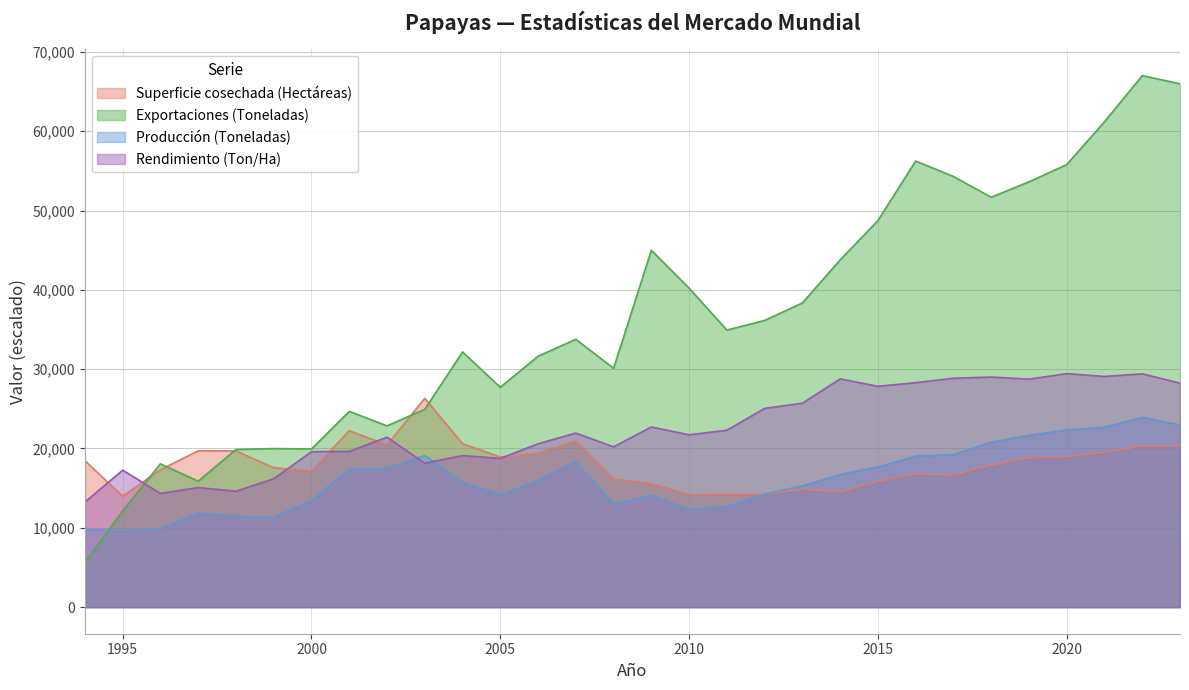

Reading left to right, extract all data points from this chart.

Superficie cosechada (Hectáreas): 1994=18460.0	1995=13987.0	1996=17322.0	1997=19703.0	1998=19694.0	1999=17581.0	2000=17153.0	2001=22244.0	2002=20445.0	2003=26327.0	2004=20610.0	2005=18921.0	2006=19391.0	2007=20946.0	2008=16157.0	2009=15574.0	2010=14180.0	2011=14223.0	2012=14227.0	2013=14869.0	2014=14533.0	2015=15869.0	2016=16820.0	2017=16664.0	2018=17923.0	2019=18839.0	2020=18983.0	2021=19509.0	2022=20336.0	2023=20334.0
Exportaciones (Toneladas): 1994=5618.3	1995=12136.7	1996=18069.3	1997=15872.7	1998=19879.3	1999=19986.3	2000=19939.6	2001=24677.7	2002=22852.7	2003=24938.0	2004=32175.0	2005=27719.7	2006=31630.3	2007=33768.7	2008=30105.3	2009=44986.7	2010=40211.7	2011=34932.3	2012=36141.7	2013=38351.3	2014=43769.4	2015=48734.1	2016=56234.4	2017=54289.2	2018=51671.2	2019=53613.7	2020=55785.2	2021=61186.0	2022=67001.4	2023=65976.1
Producción (Toneladas): 1994=9780.3	1995=9659.4	1996=9937.0	1997=11882.7	1998=11511.2	1999=11384.6	2000=13447.5	2001=17469.1	2002=17523.0	2003=19113.9	2004=15753.3	2005=14189.5	2006=15971.8	2007=18388.5	2008=13058.7	2009=14146.9	2010=12324.3	2011=12687.4	2012=14258.3	2013=15290.3	2014=16727.4	2015=17671.9	2016=19038.4	2017=19235.4	2018=20796.4	2019=21662.7	2020=22348.7	2021=22695.1	2022=23926.0	2023=22970.9
Rendimiento (Ton/Ha): 1994=13245.2	1995=17264.9	1996=14341.5	1997=15077.2	1998=14612.5	1999=16188.8	2000=19599.4	2001=19633.5	2002=21427.0	2003=18150.5	2004=19108.8	2005=18748.4	2006=20591.8	2007=21947.5	2008=20205.9	2009=22709.2	2010=21728.3	2011=22300.8	2012=25055.1	2013=25708.3	2014=28774.1	2015=27839.3	2016=28297.7	2017=28858.3	2018=29007.3	2019=28746.5	2020=29432.9	2021=29083.0	2022=29413.0	2023=28241.4